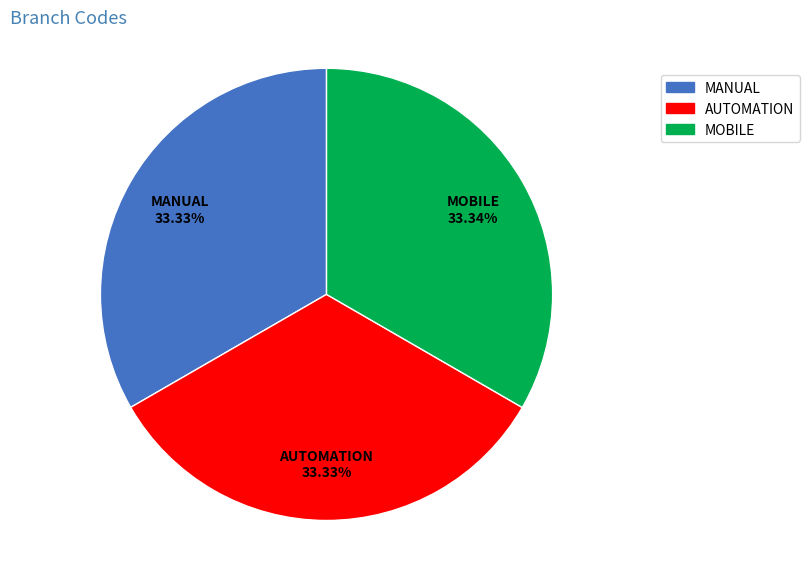

What percentage is the AUTOMATION slice, to the nearest percent?

33%